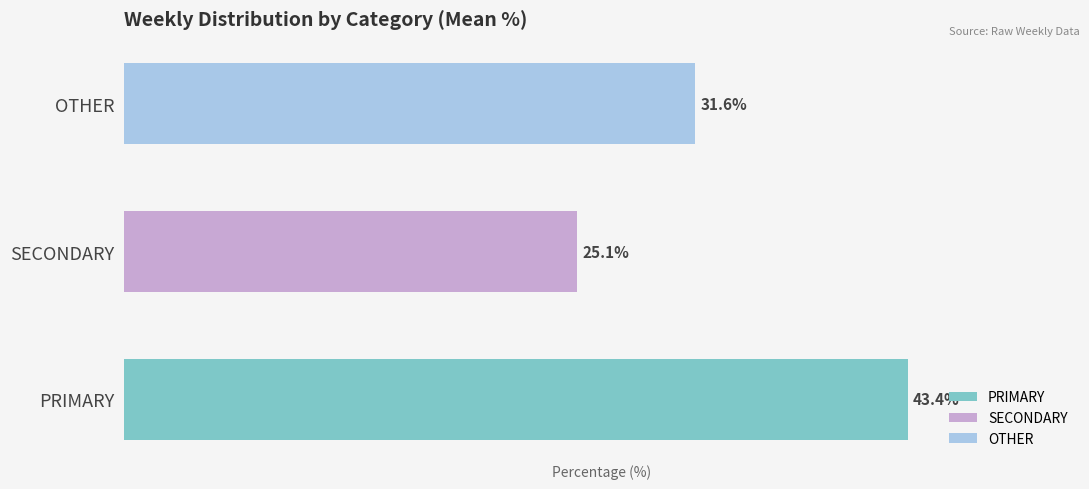

What are all the series names shown in the legend?

PRIMARY, SECONDARY, OTHER